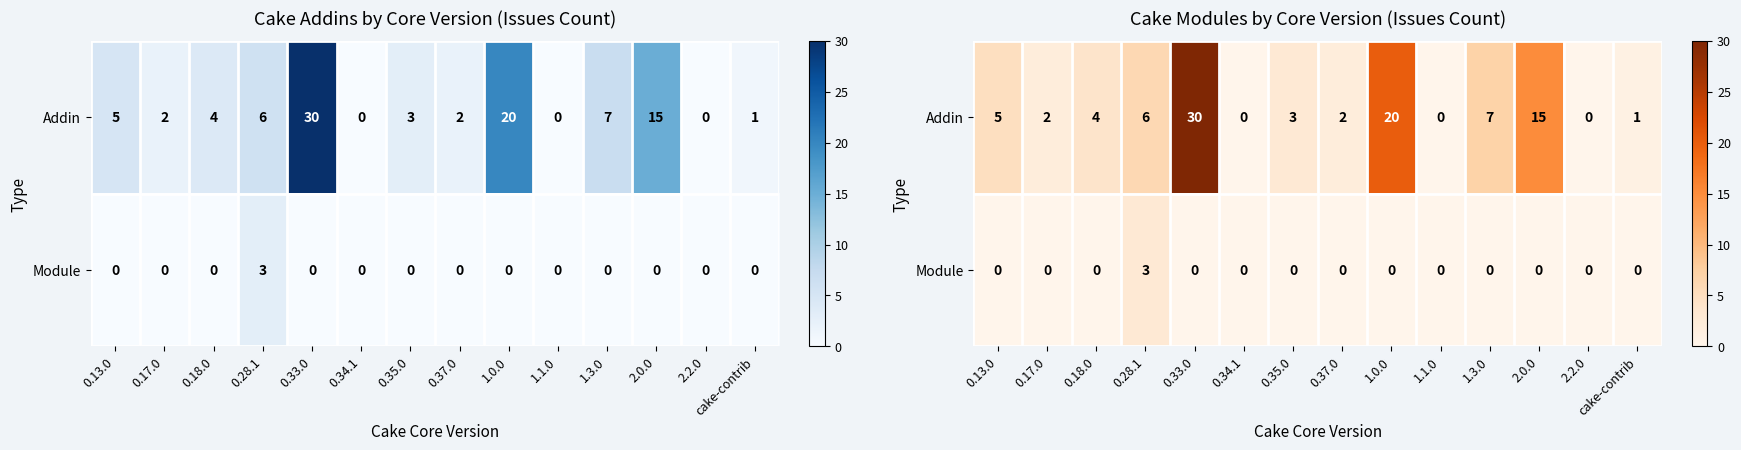

At 0.37.0, list the series in order from largest to smallest.

Addin, Module